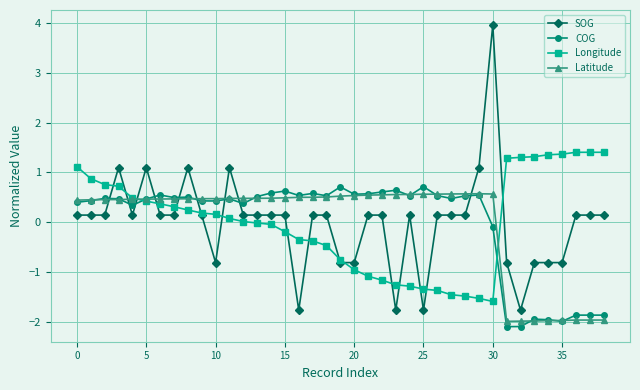

Which series has the largest range (max minus min)?

SOG